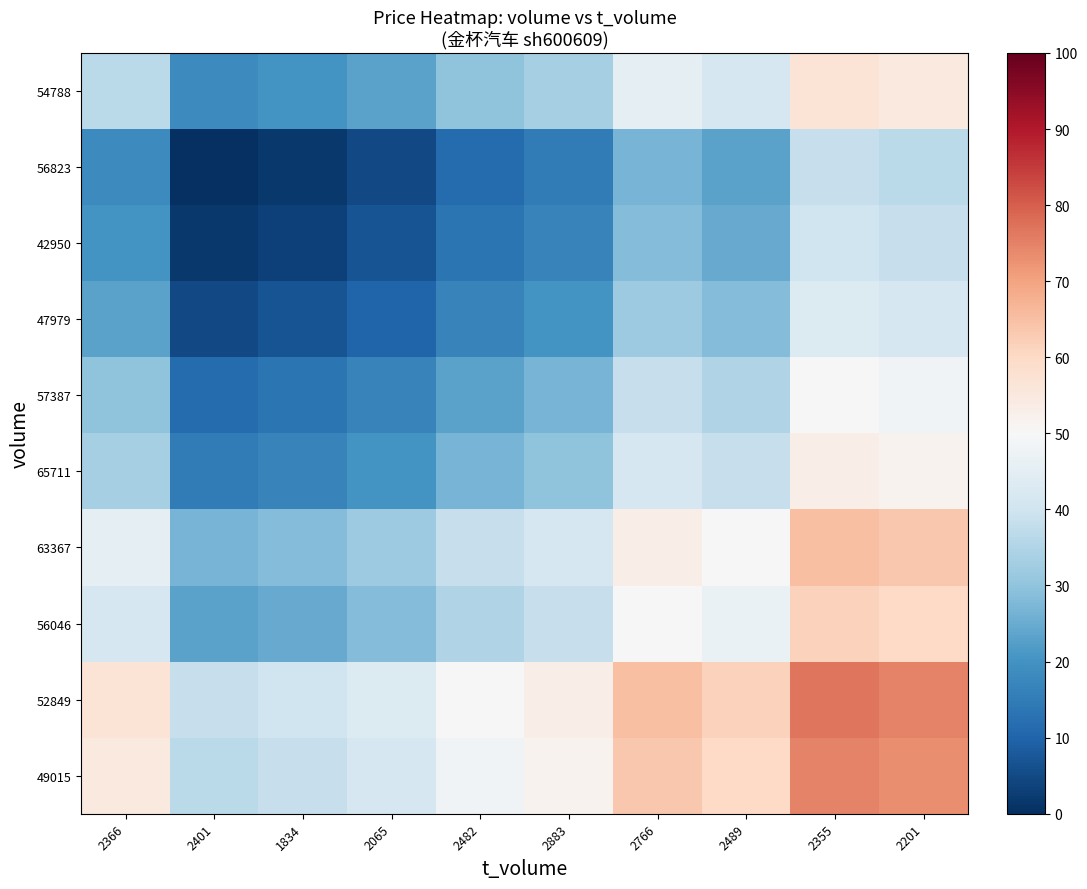

What is the spread (max minus min) of values at 2489?

38.3